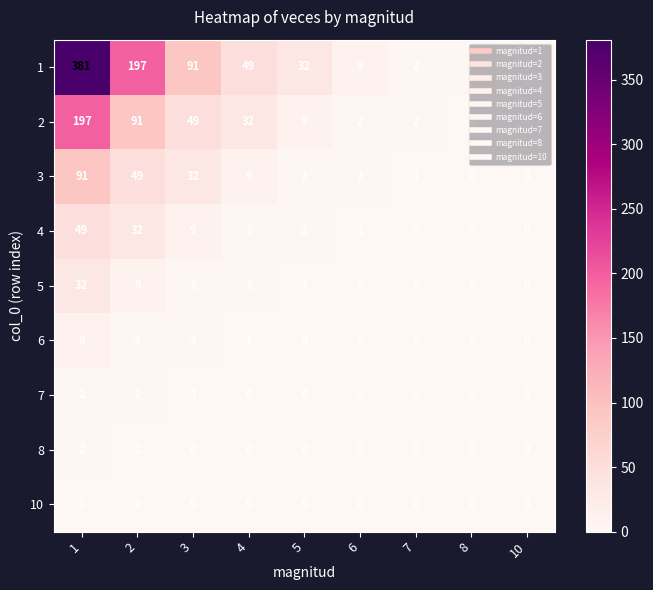

Count the 10 values in the range 0 to 1.

9